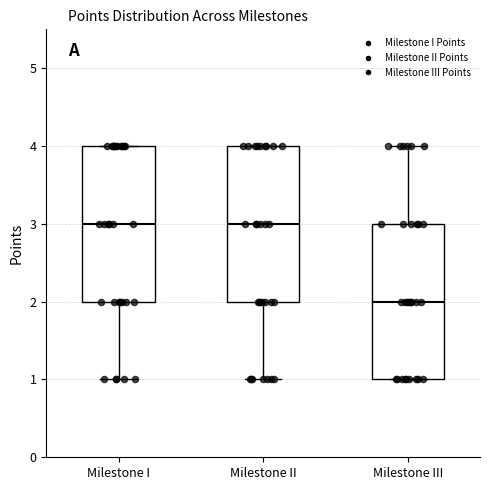

Where is the upper edge of the box for Milestone I on the y-axis? The values are not printed on the chart, so give them approximately, as read against the axis.

4